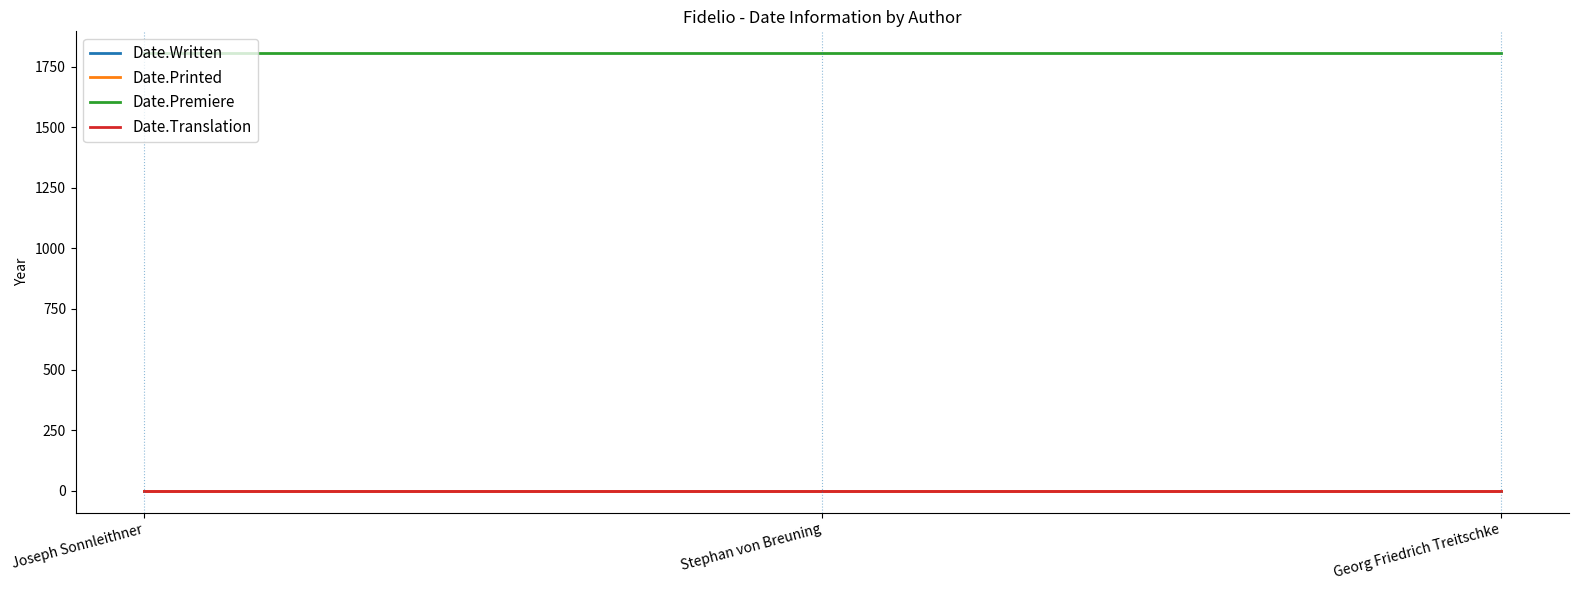

Does the chart display data point markers on the line(s)?

No